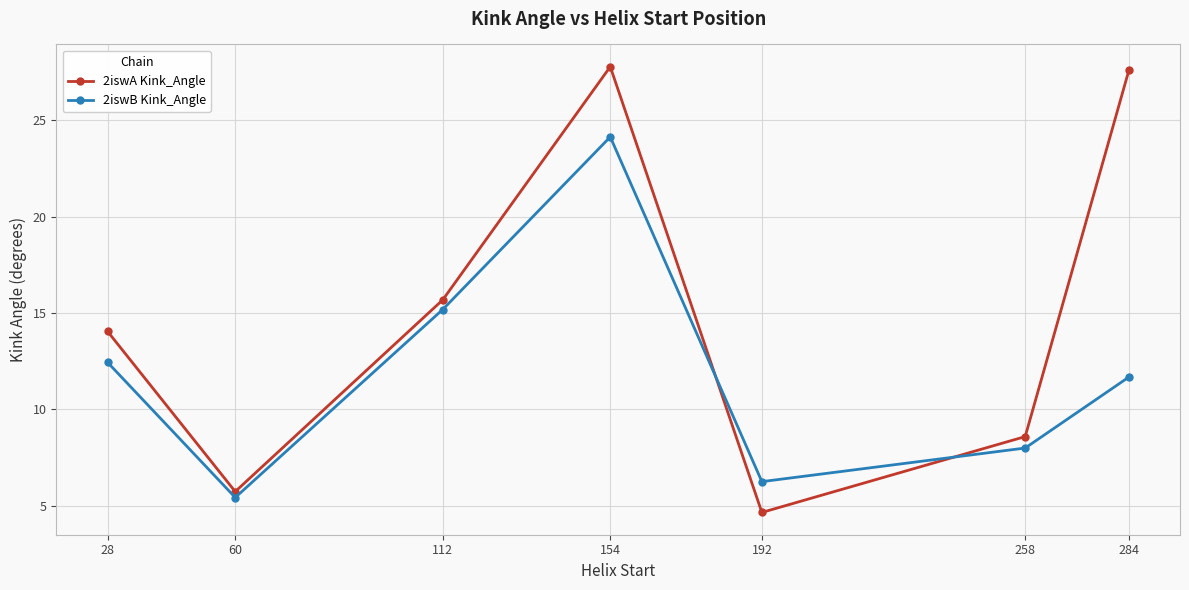

Where is the first local maximum for 2iswA Kink_Angle?

154